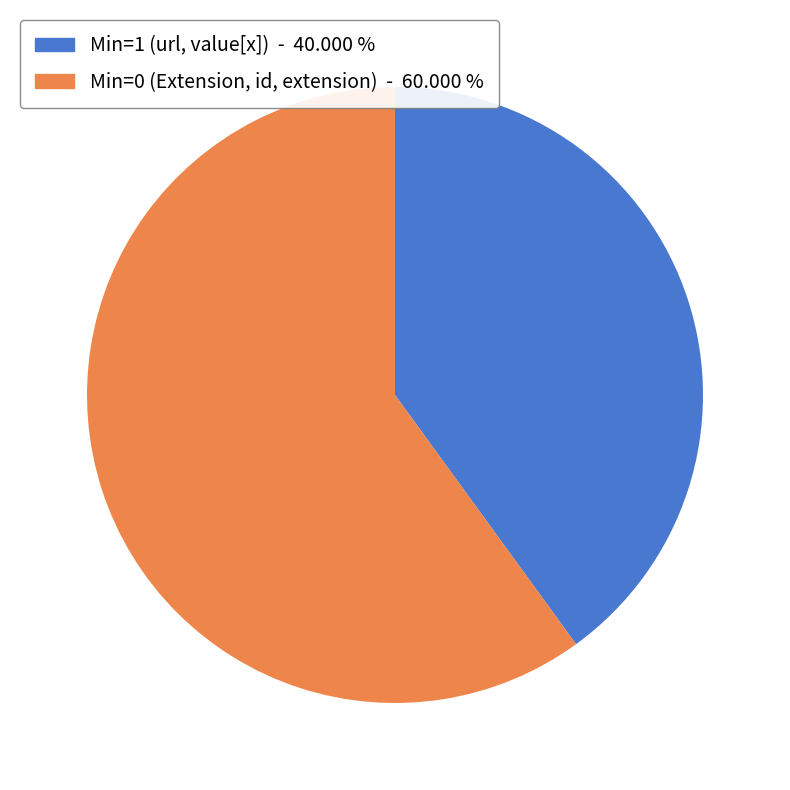

Is there a majority slice in this chart?

Yes